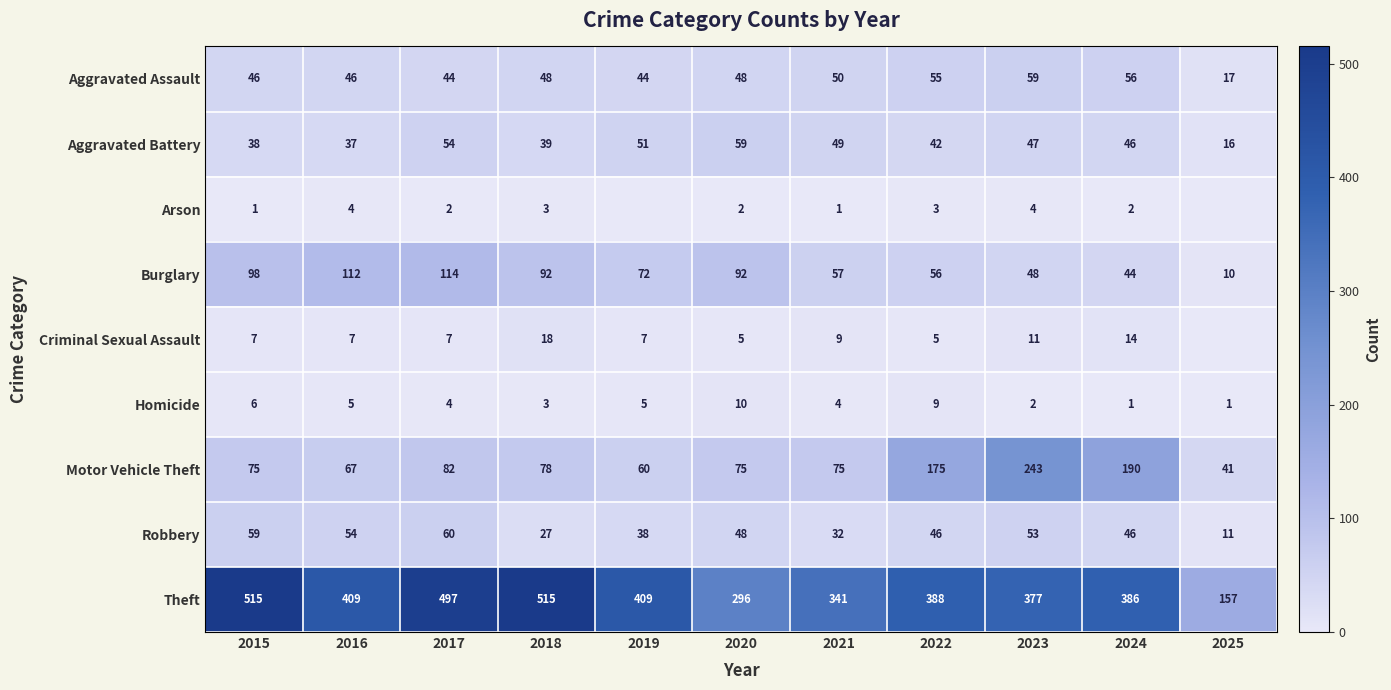

What is the difference between the maximum and second lowest values in the Motor Vehicle Theft series?

183